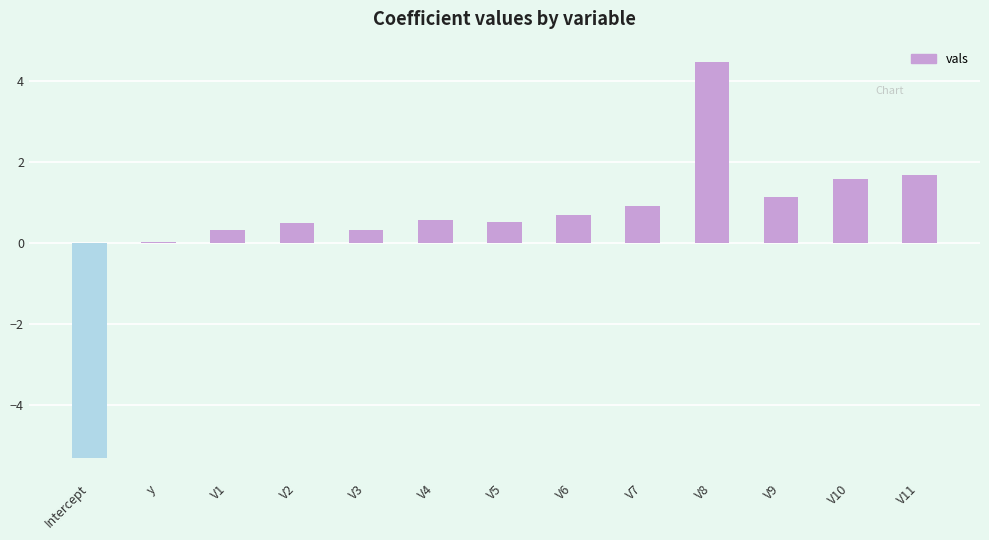

At which label is the value closest to 0?

y